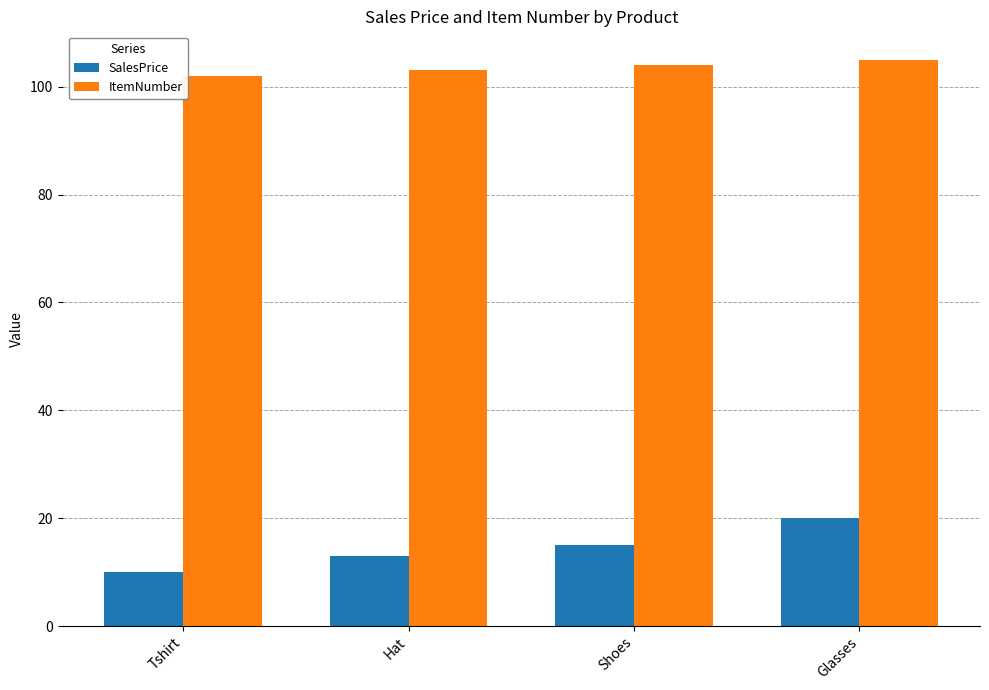

Which series changed the most between Tshirt and Hat?

SalesPrice